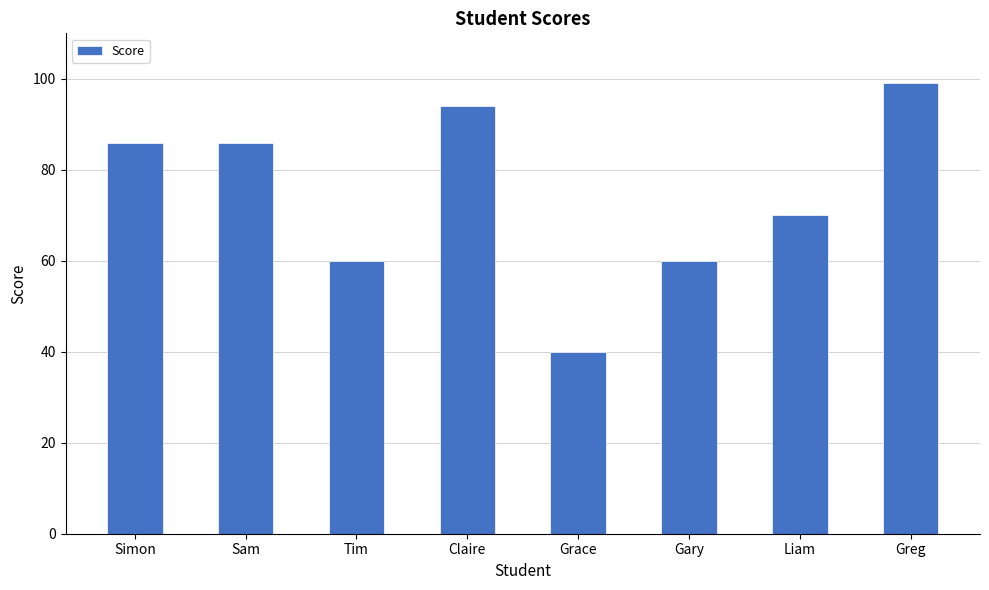

What is the label of the 4th bar from the right?

Grace